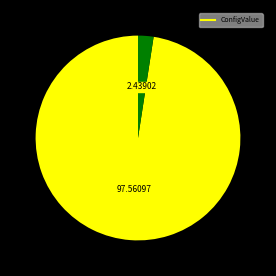

Is there any slice that represents more than half of the pie?

Yes